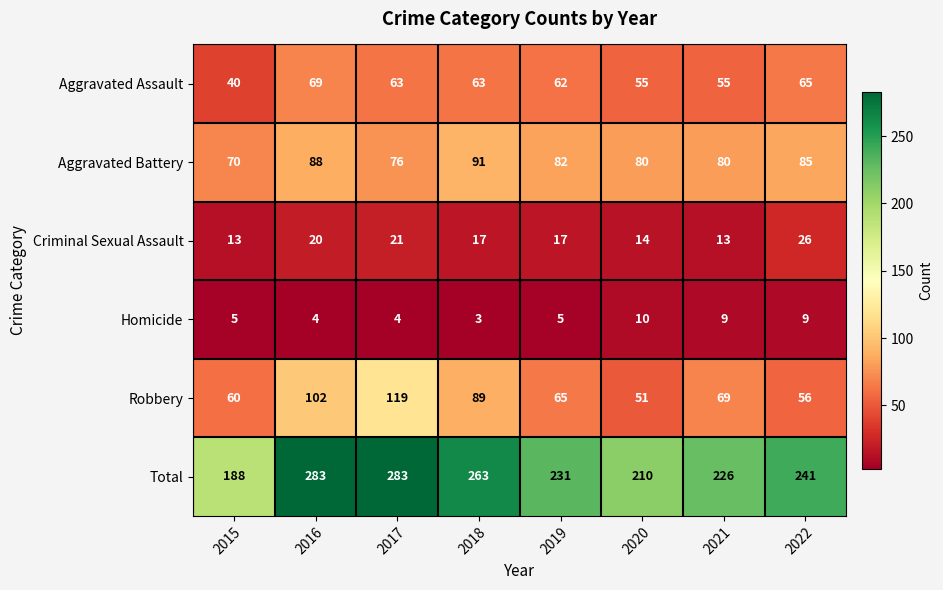

Where does the Robbery series first go above 69?

2016